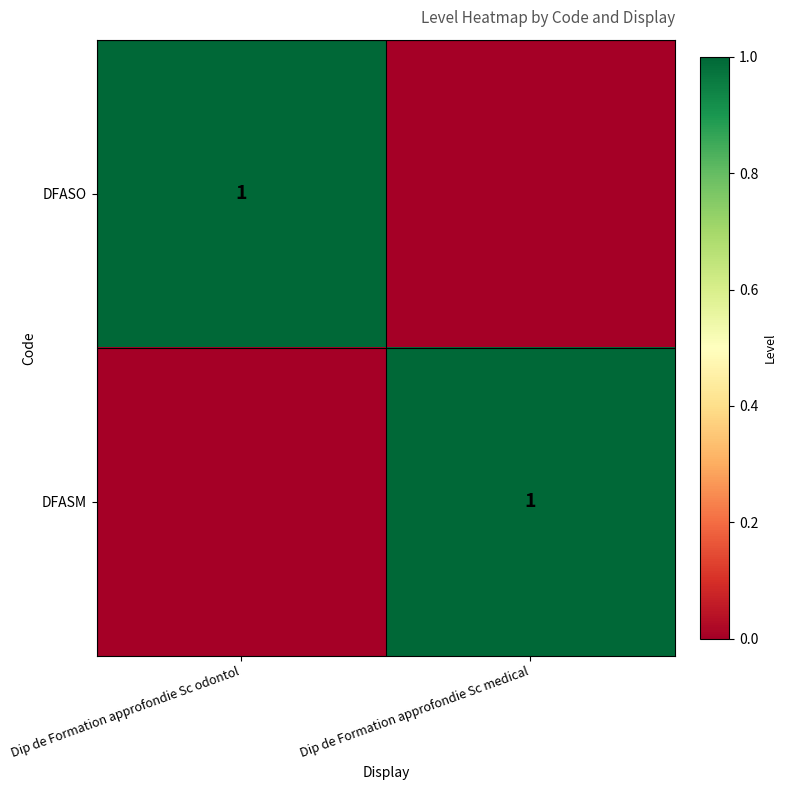

The value of DFASM at Dip de Formation approfondie Sc medical is 1. True or false?

True